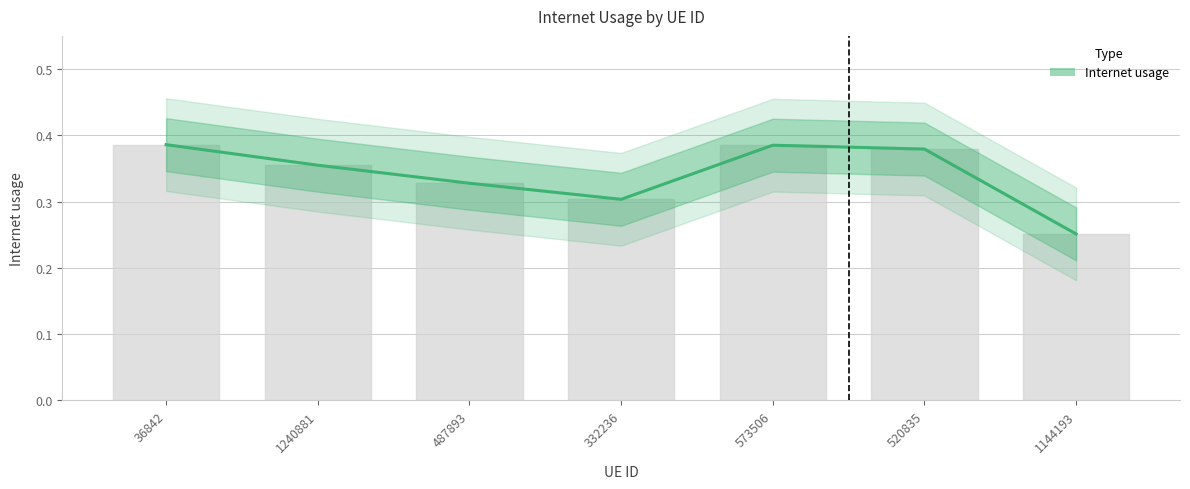

Reading right to left, what are all the values shown in this chart?

1144193=0.3	520835=0.4	573506=0.4	332236=0.3	487893=0.3	1240881=0.4	36842=0.4